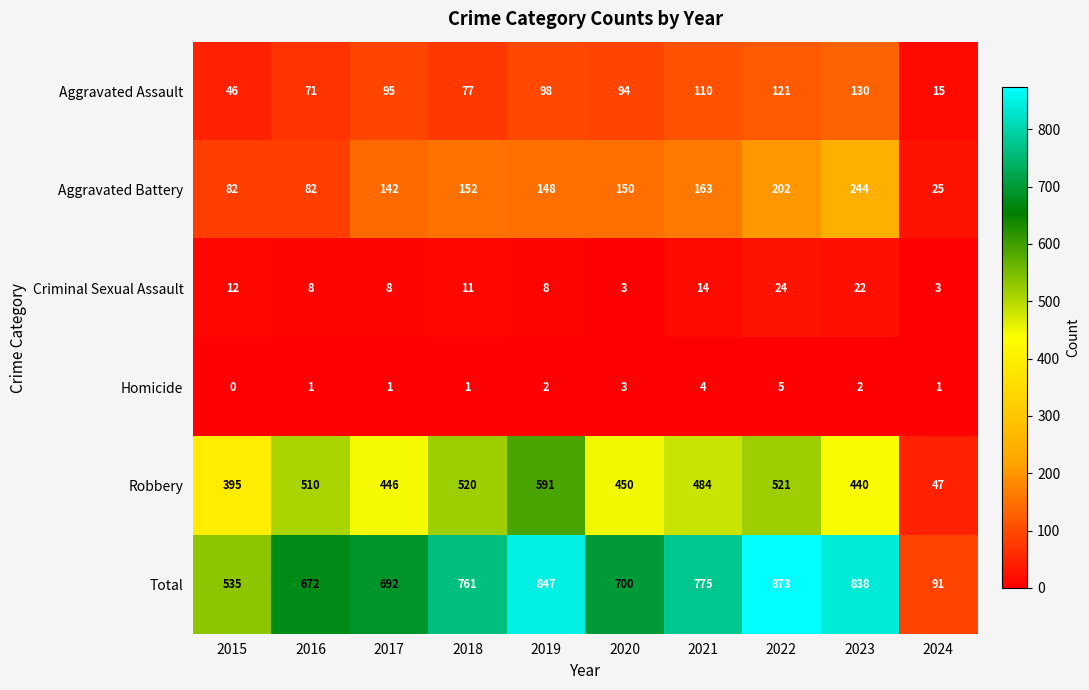

Count the number of categories in the chart.

10